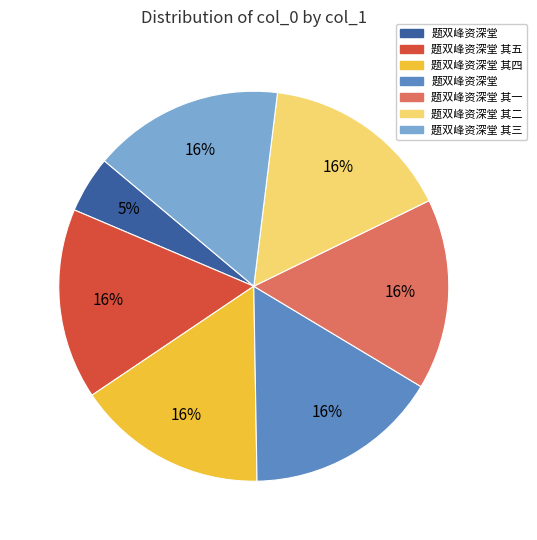

Is there a majority slice in this chart?

No